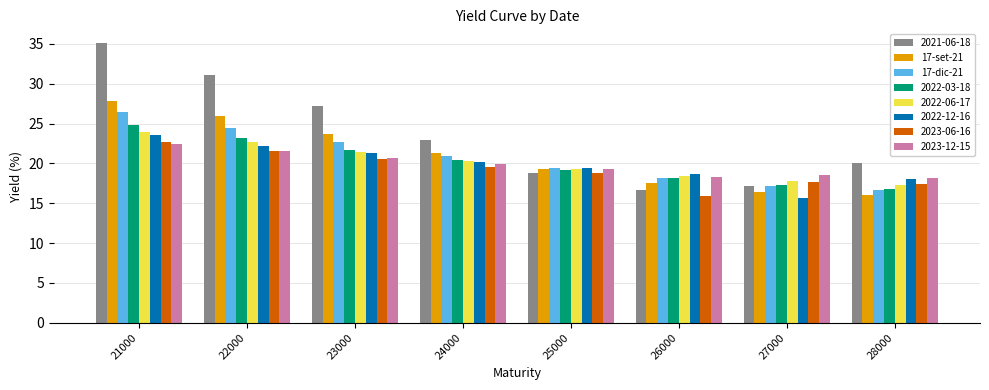

Which series has the largest total across all categories?

2021-06-18